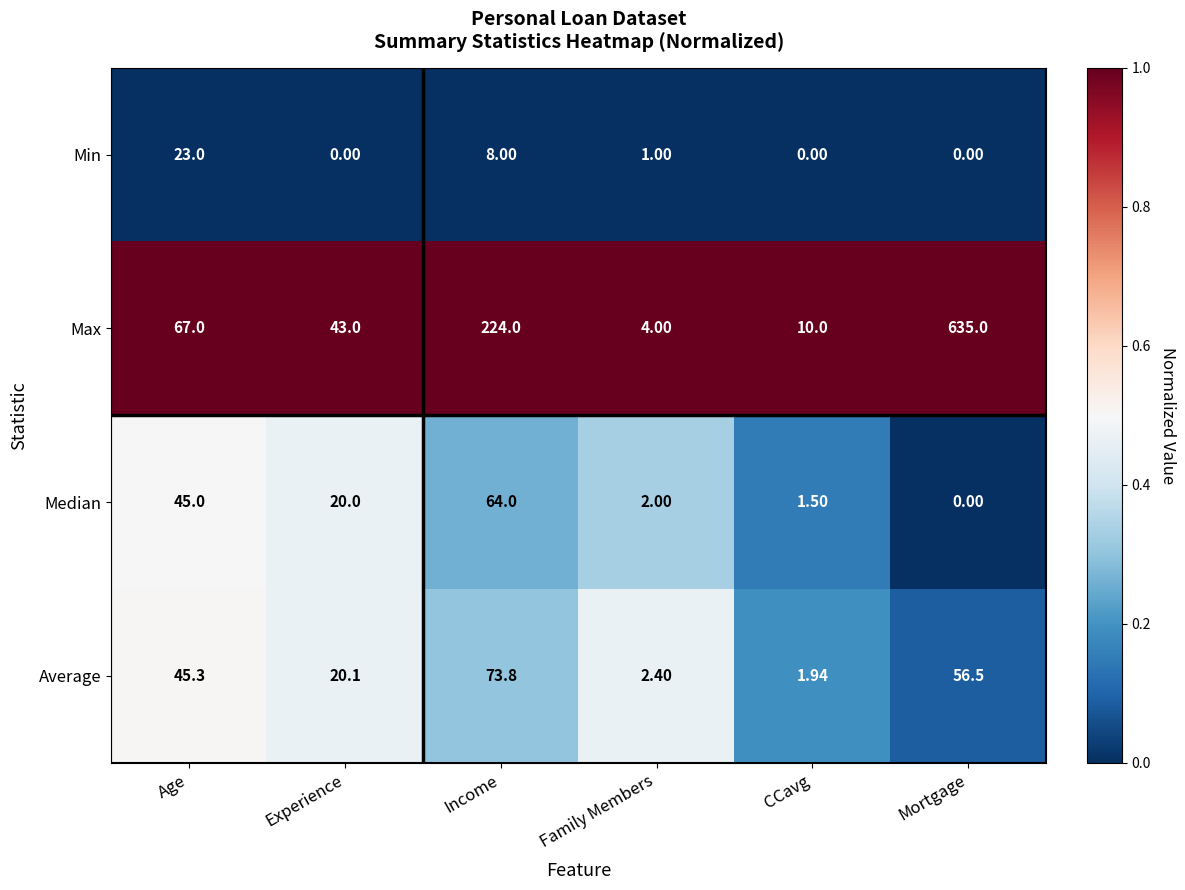

At which category does the chart reach its peak across all series?

Mortgage